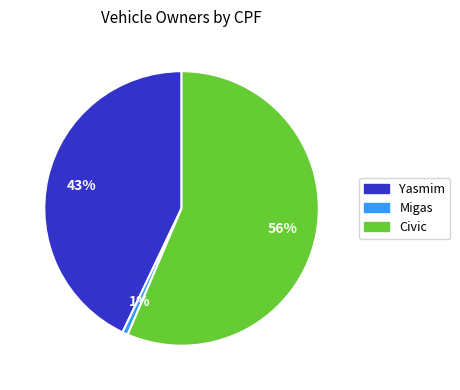

Between Yasmim and Migas, which is larger?

Yasmim